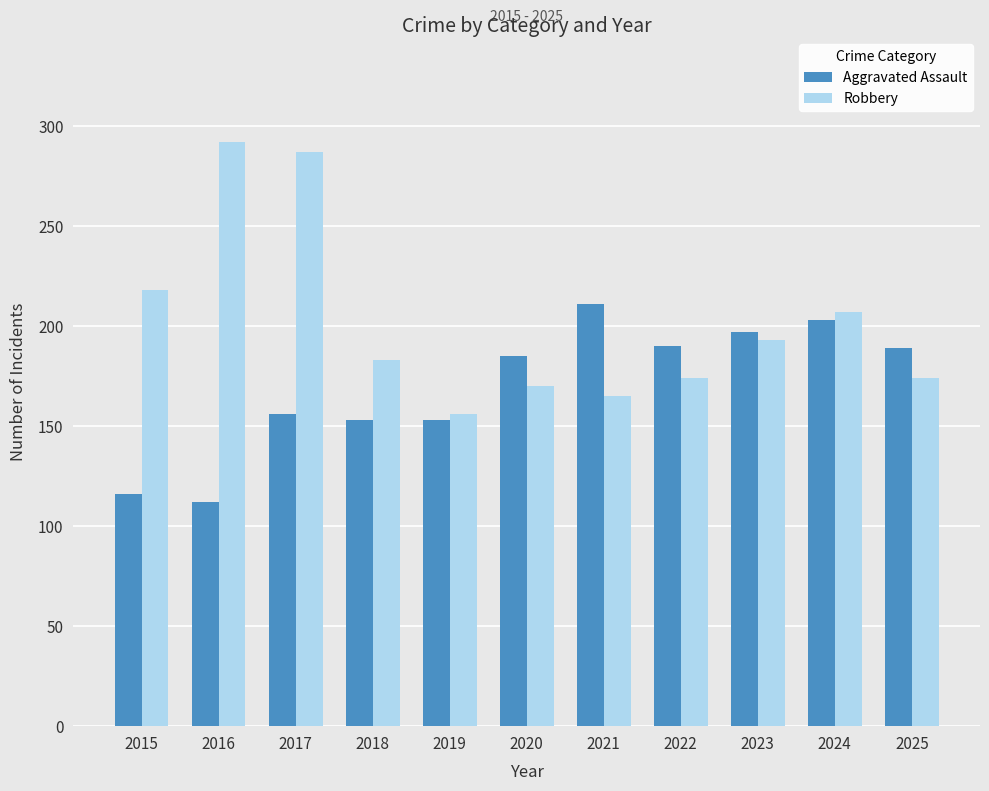

How many bars are there in each group?

2